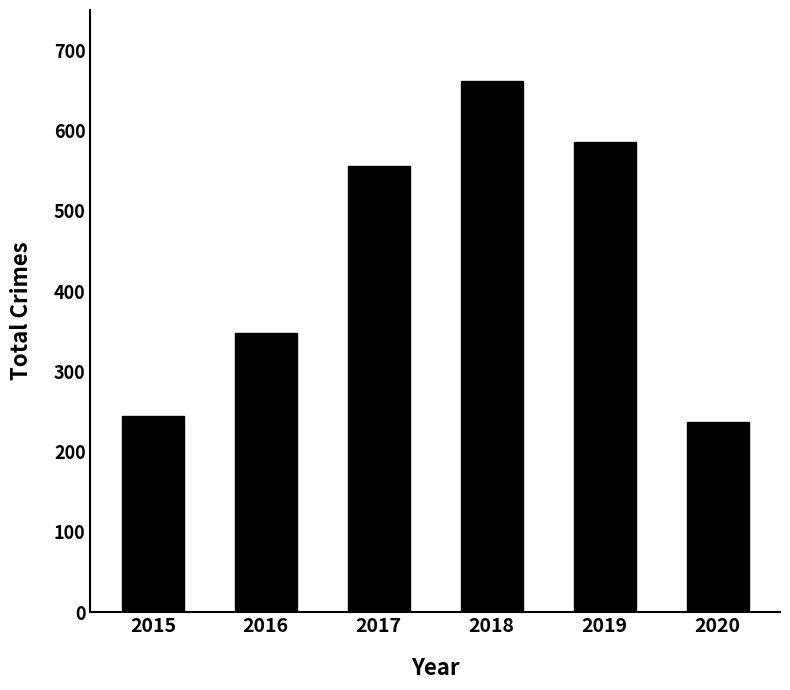

What is the greatest value displayed?

662